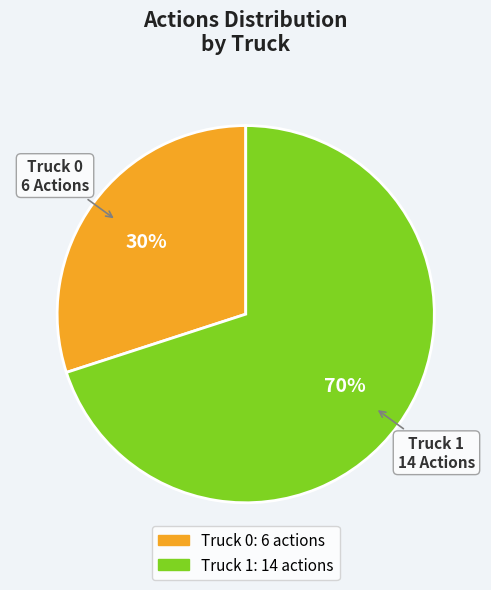

To the nearest percent, what is the difference between the largest and smallest slice percentages?

40%